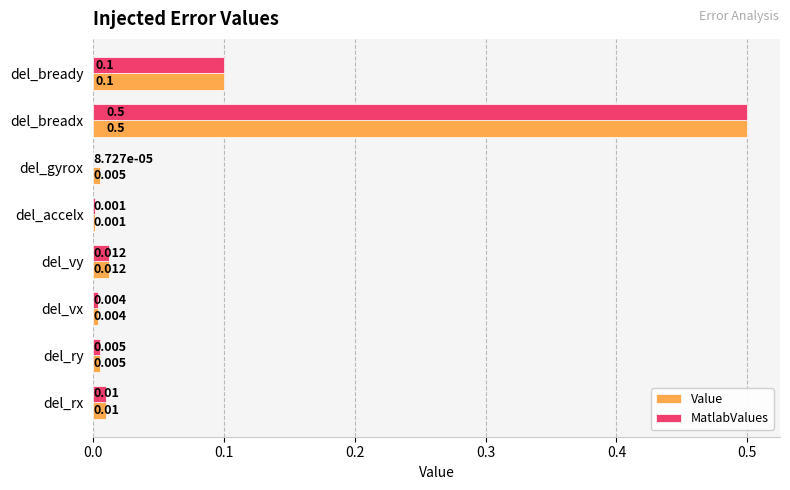

Which series has the largest total across all categories?

Value